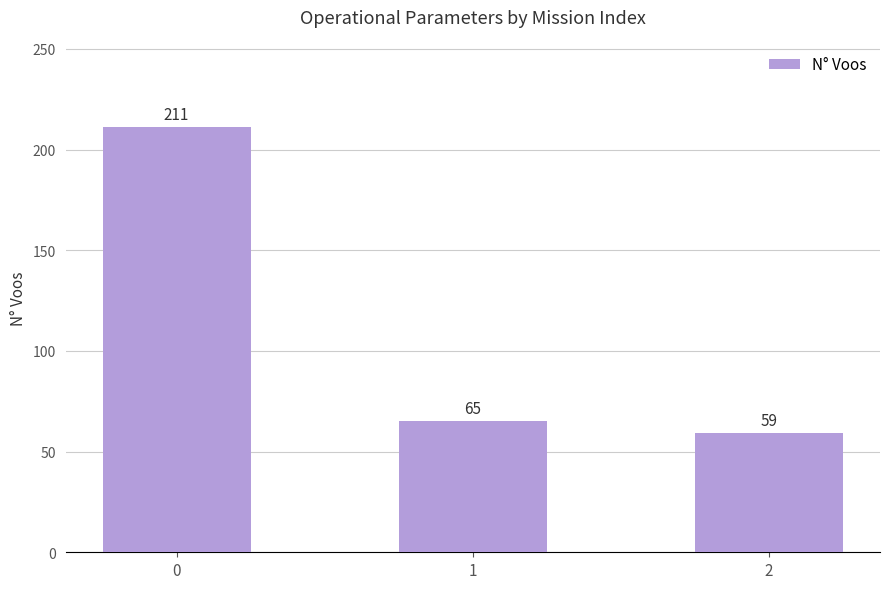

What is the difference between the maximum and minimum values?

152